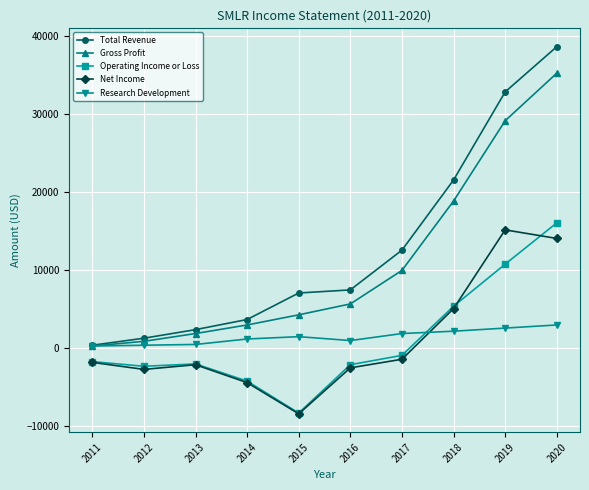

Where is Total Revenue nearest to the value 19450?

2018